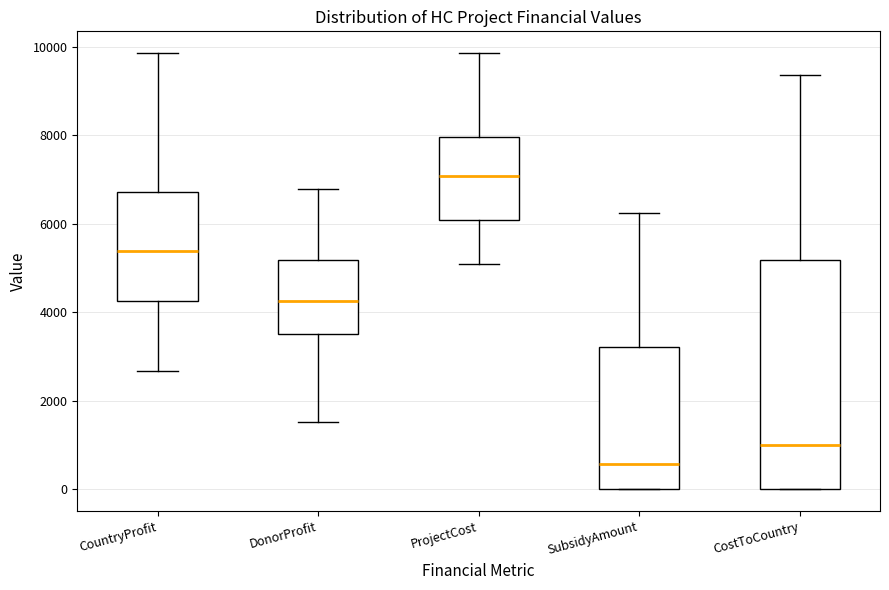

Where does the upper whisker of the box for CostToCountry end on the y-axis? The values are not printed on the chart, so give them approximately, as read against the axis.

9400